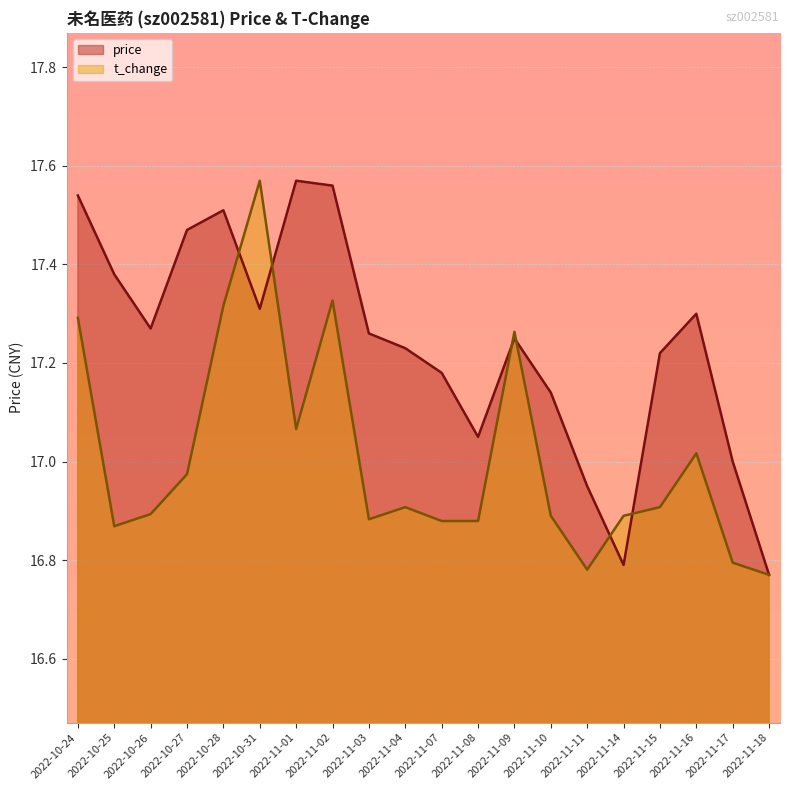

How many times do t_change and price cross each other?

6